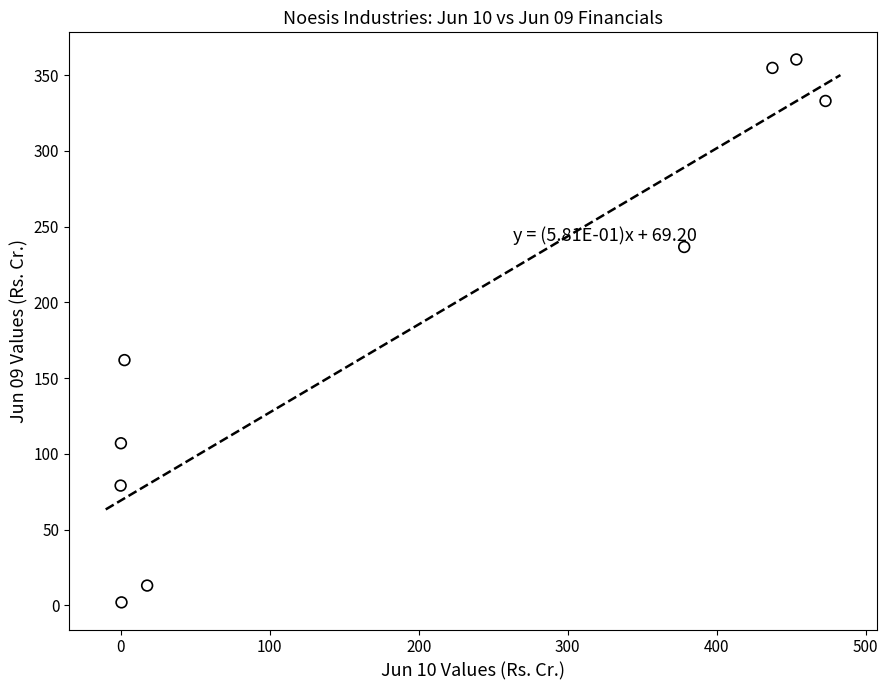

What Y value in the scatter plot is closest to 181?

161.9